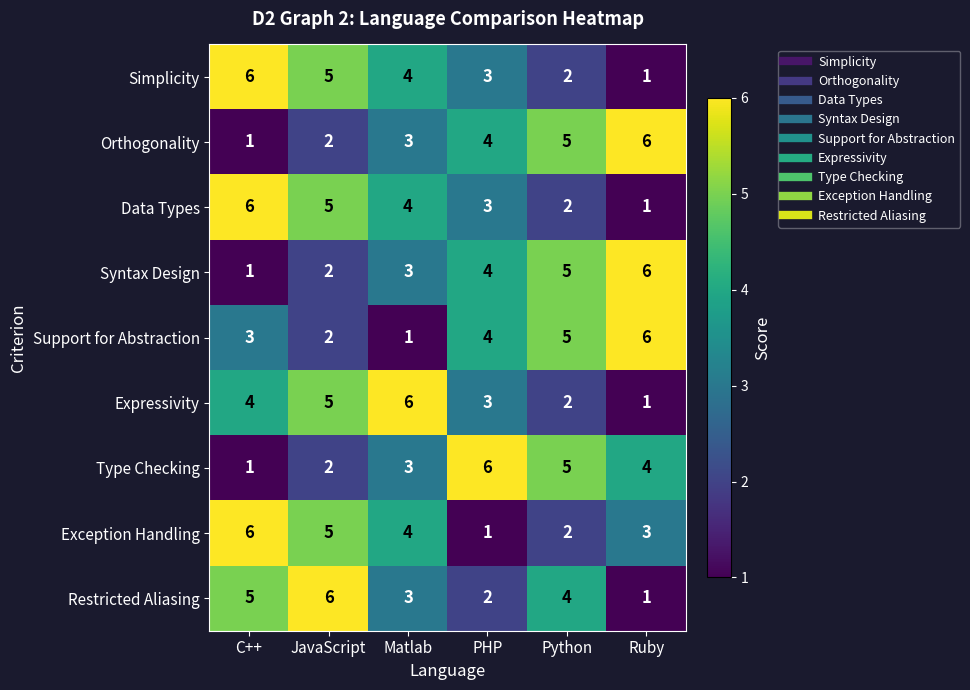

What is the greatest value displayed?

6